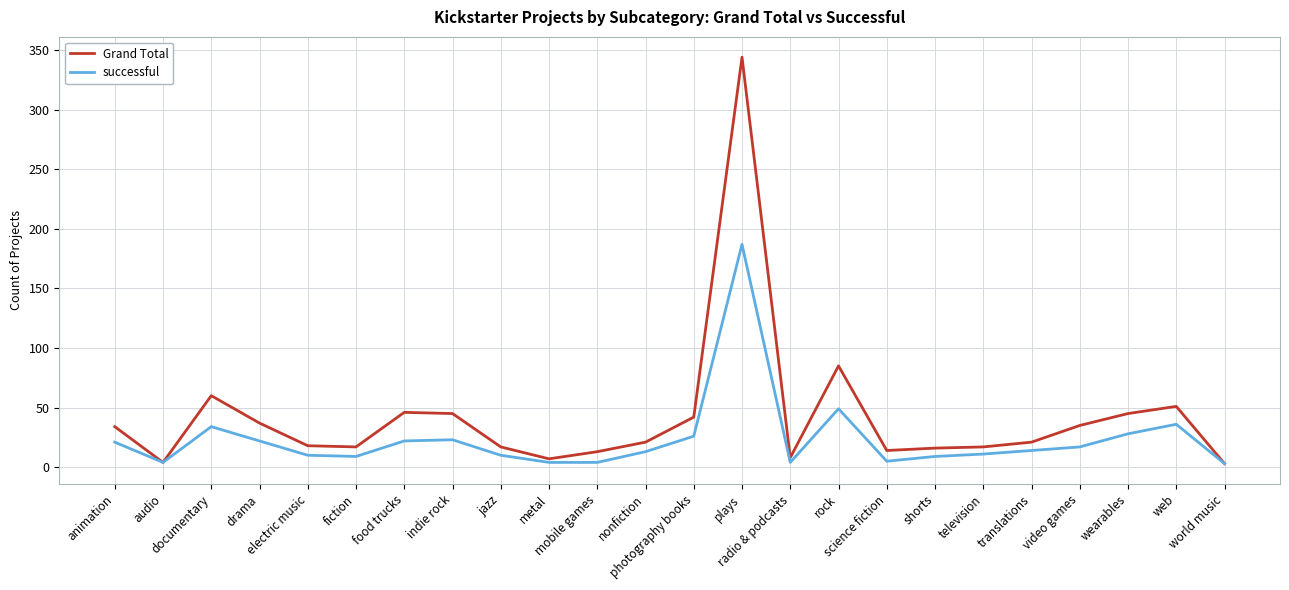

At which category is the sum across all series the highest?

plays